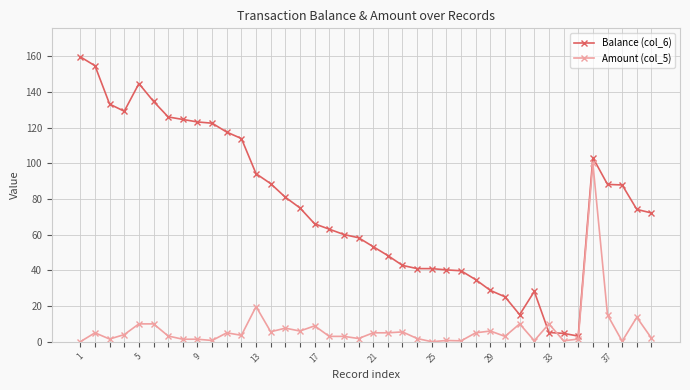

Is this an area chart (filled region under the line)?

No